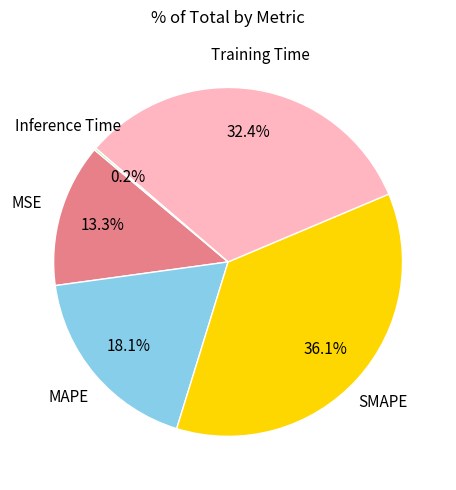

Does any single category account for the majority?

No